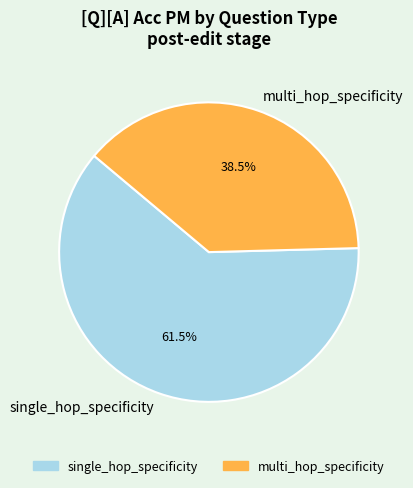

Rank the categories by value from lowest to highest.

multi_hop_specificity, single_hop_specificity